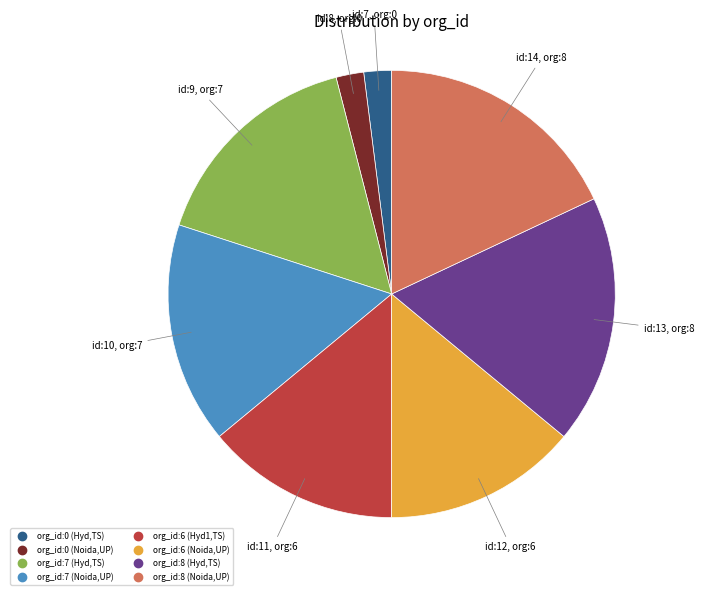

Is there a majority slice in this chart?

No